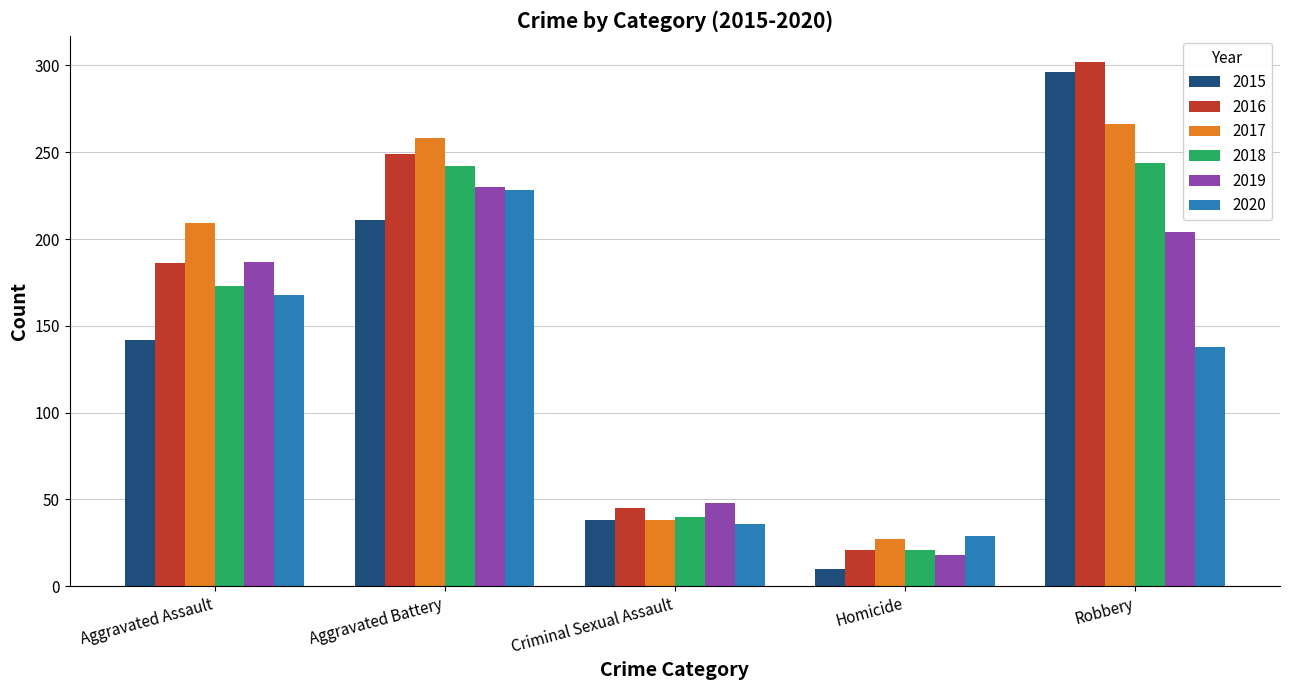

What position from the left is Criminal Sexual Assault?

3